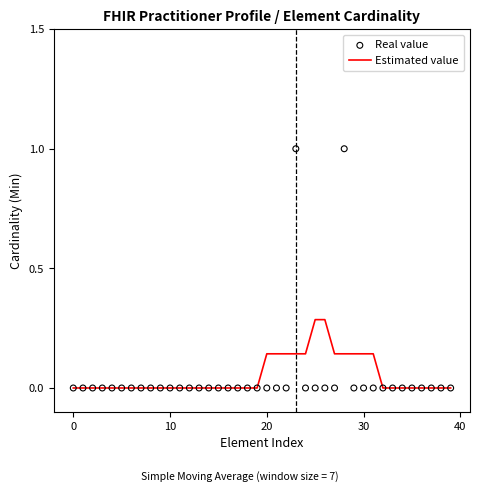

Which series has the largest total across all categories?

Estimated value